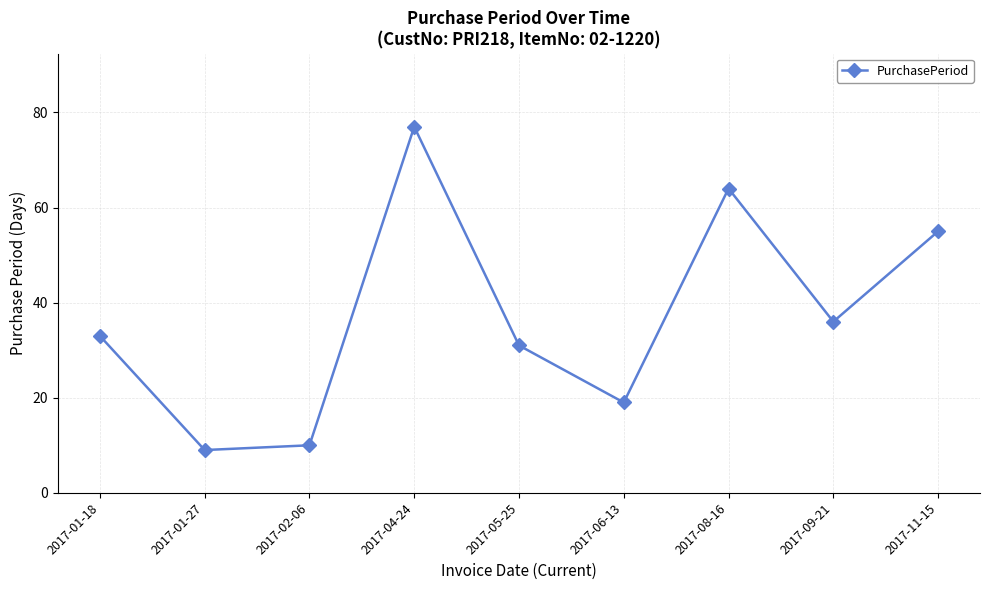

Count the number of data series in this chart.

1